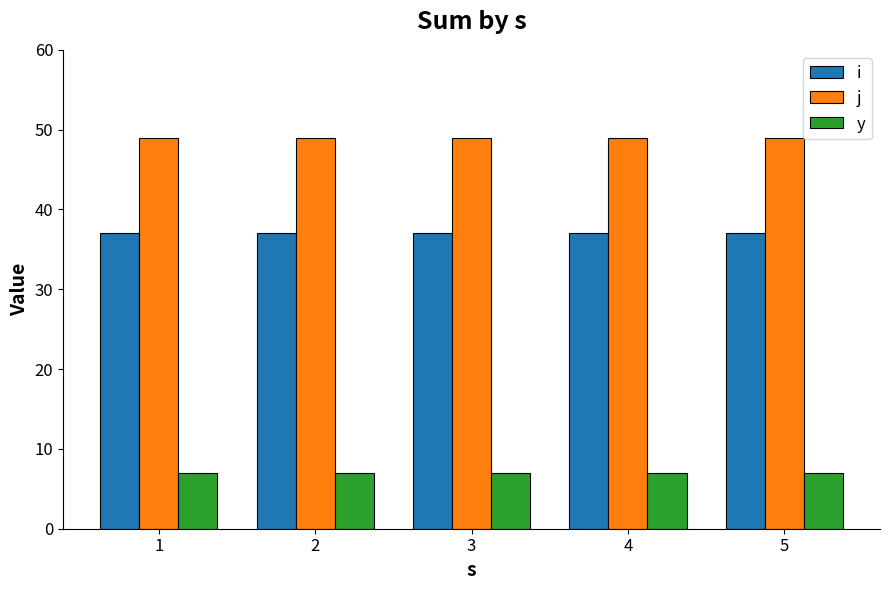

Read the i value at 4.

37